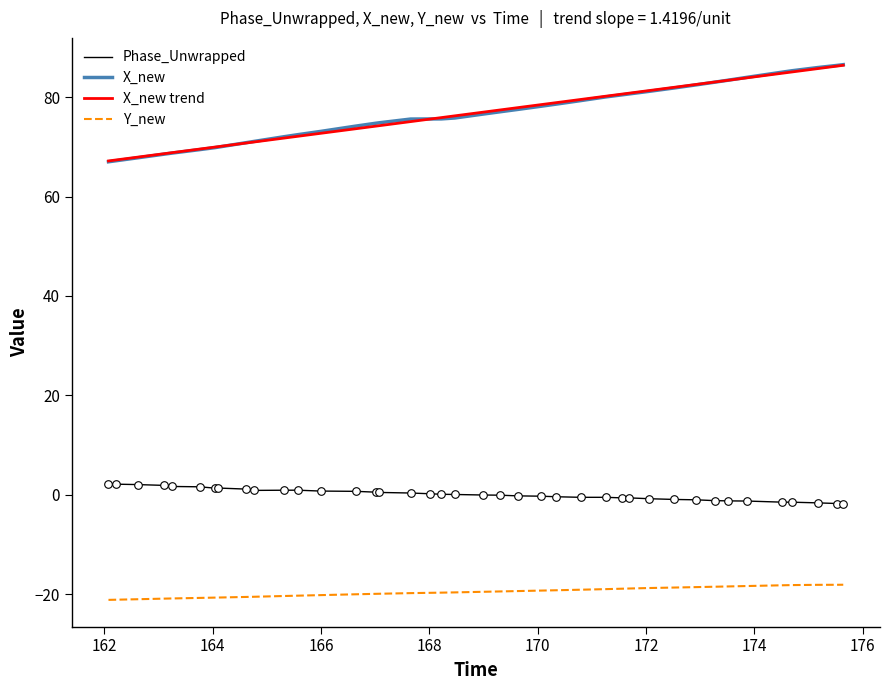

Which series has the widest spread of values?

X_new